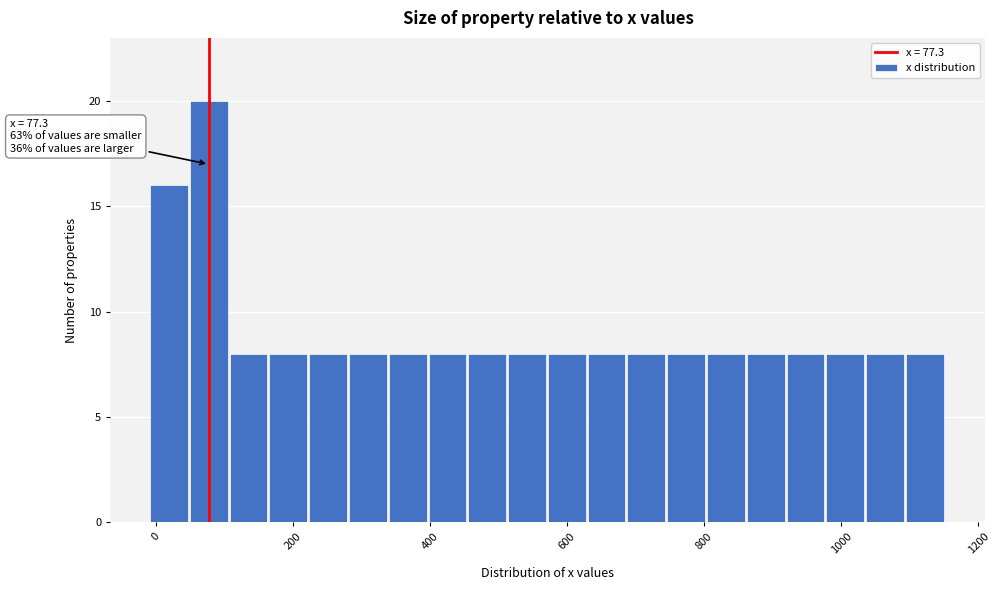

Around what value on the x-axis is the tallest bar? Give the approximate position of its centre, as read against the axis.

80